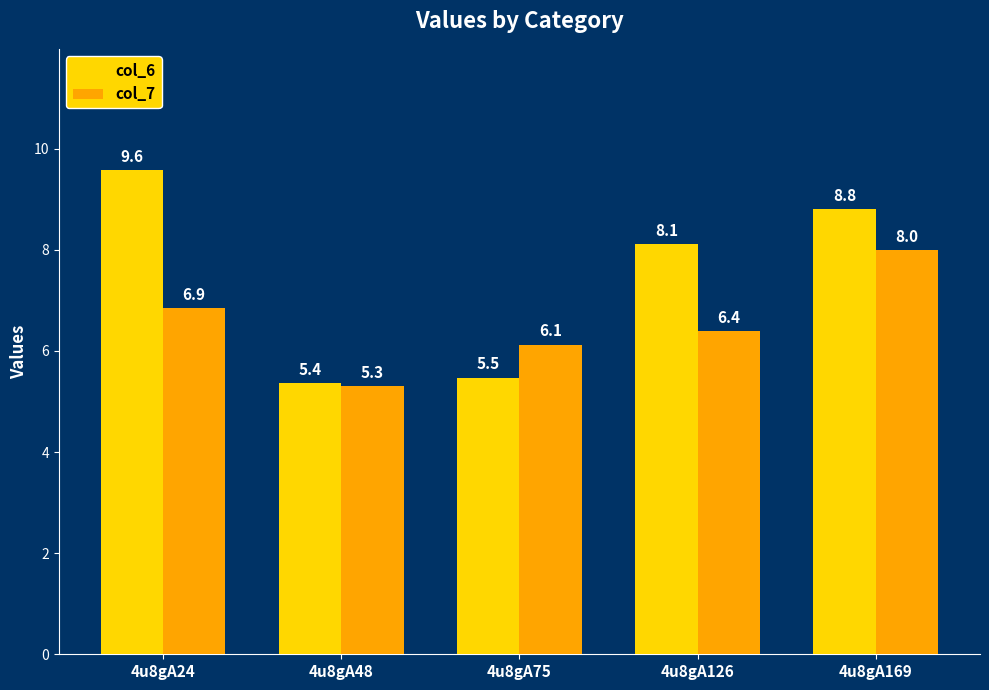

How many bars are there in total?

10